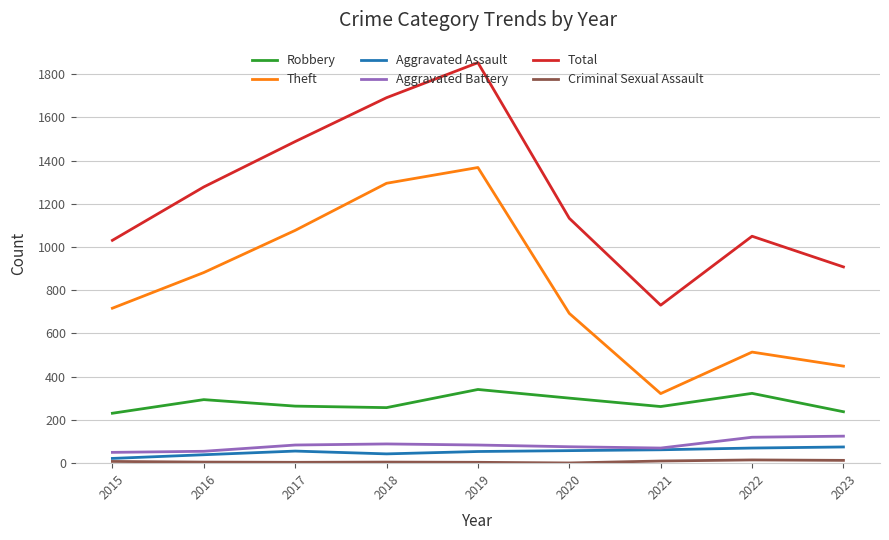

How many values in the Aggravated Battery series are below 84?

4